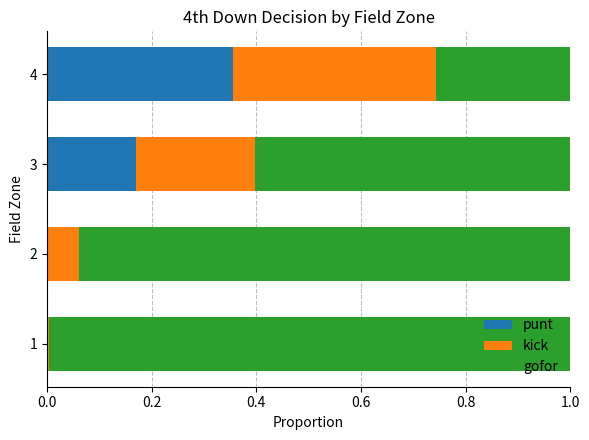

The value of punt at 1 is 0.2. True or false?

False